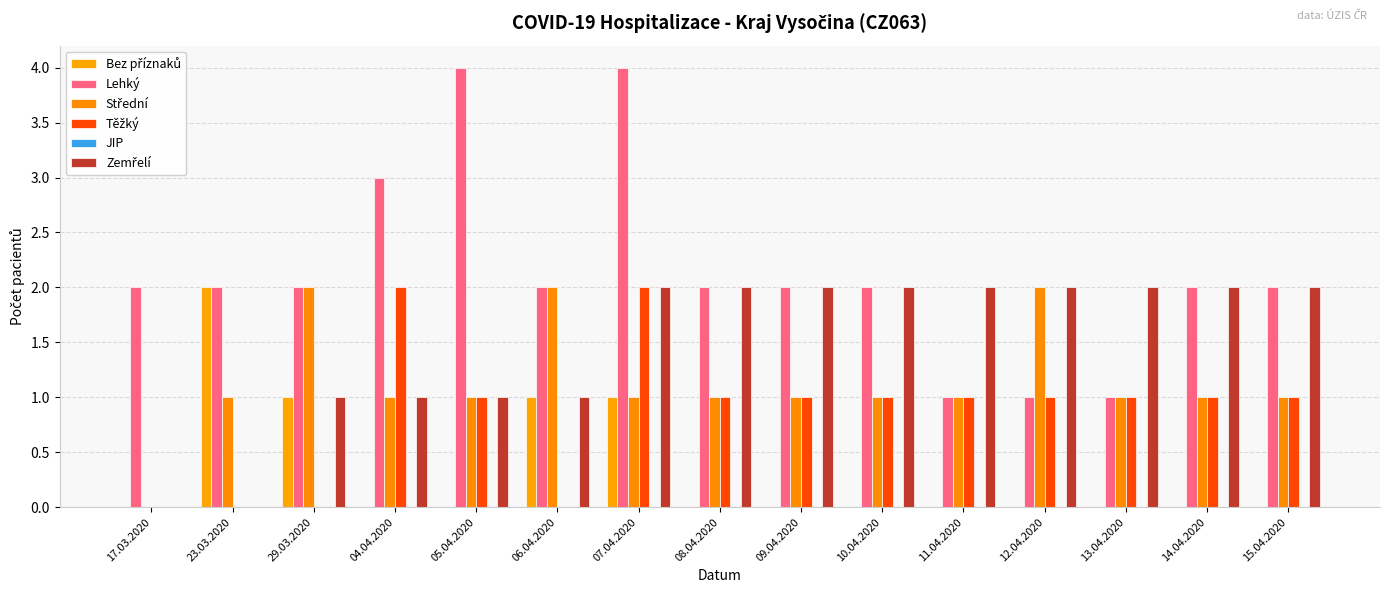

Rank the series by their maximum value, from highest to lowest.

Lehký, Bez příznaků, Střední, Těžký, Zemřelí, JIP